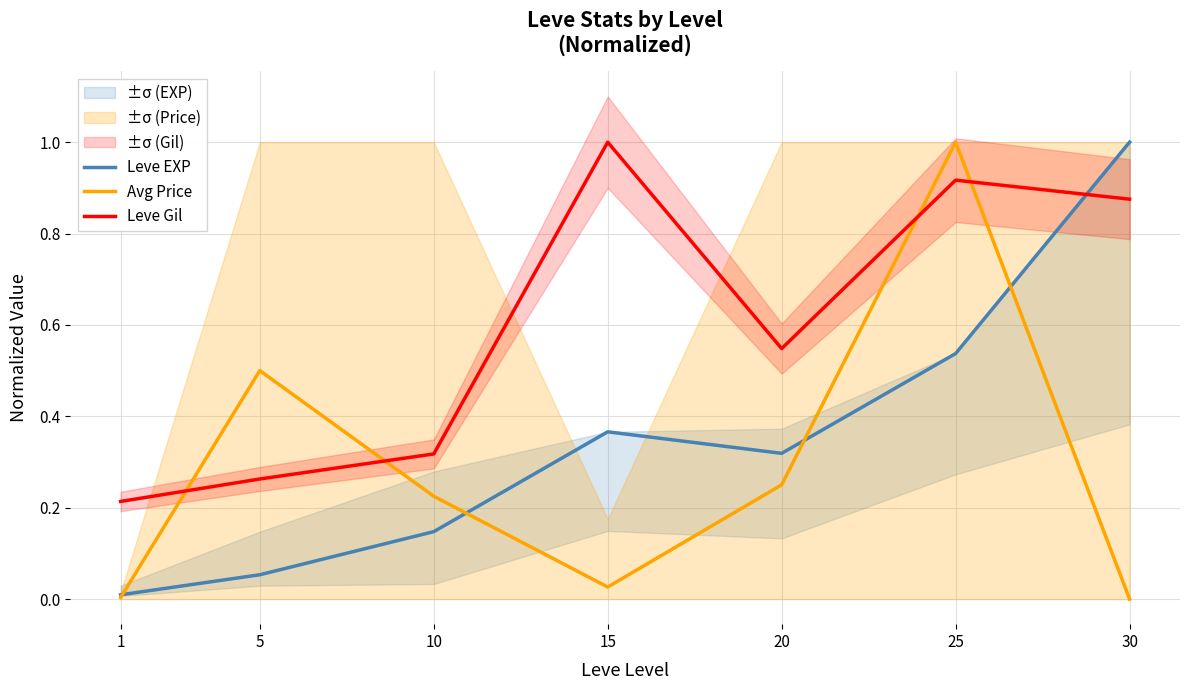

Rank the series by their maximum value, from highest to lowest.

Leve EXP, Avg Price, Leve Gil